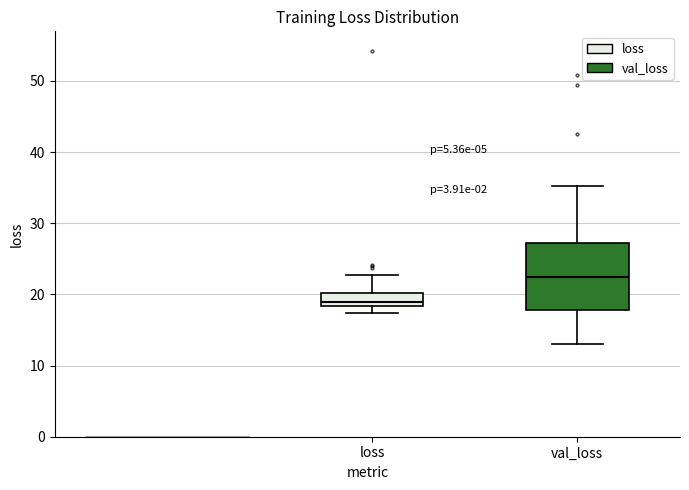

Which box is the tallest, from its lower edge to its upper edge?

val_loss